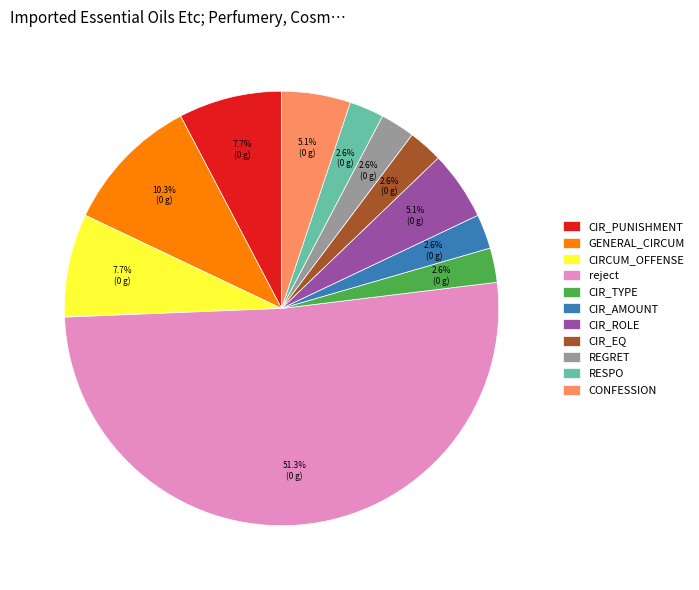

To the nearest percent, what is the combined percentage of CIR_EQ and CONFESSION?

8%